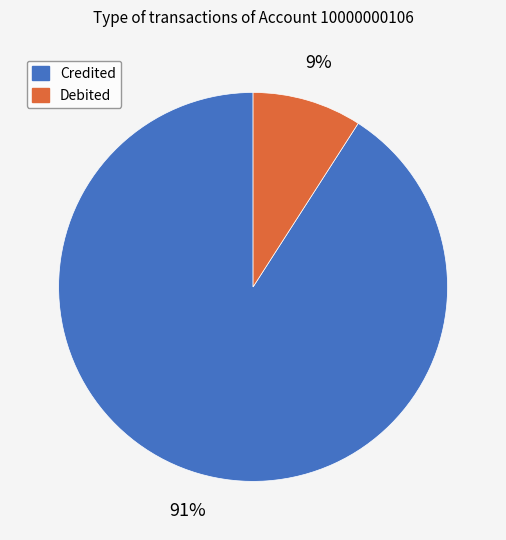

To the nearest percent, what percentage of the pie is Debited?

9%